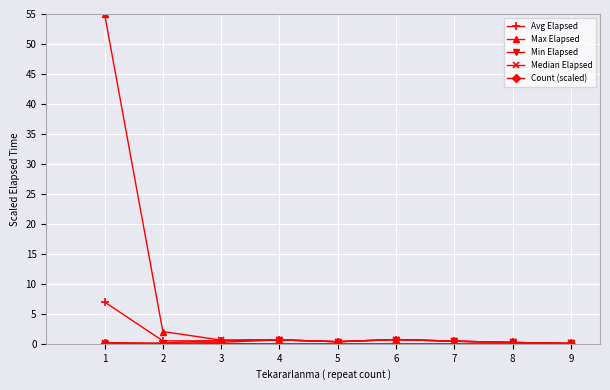

What is the difference between the highest and lowest values at 4?

0.6